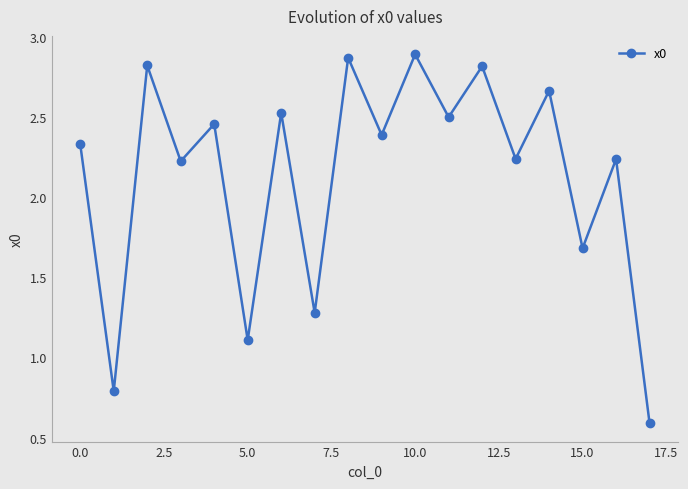

What is the difference between the second highest and second lowest values?

2.1